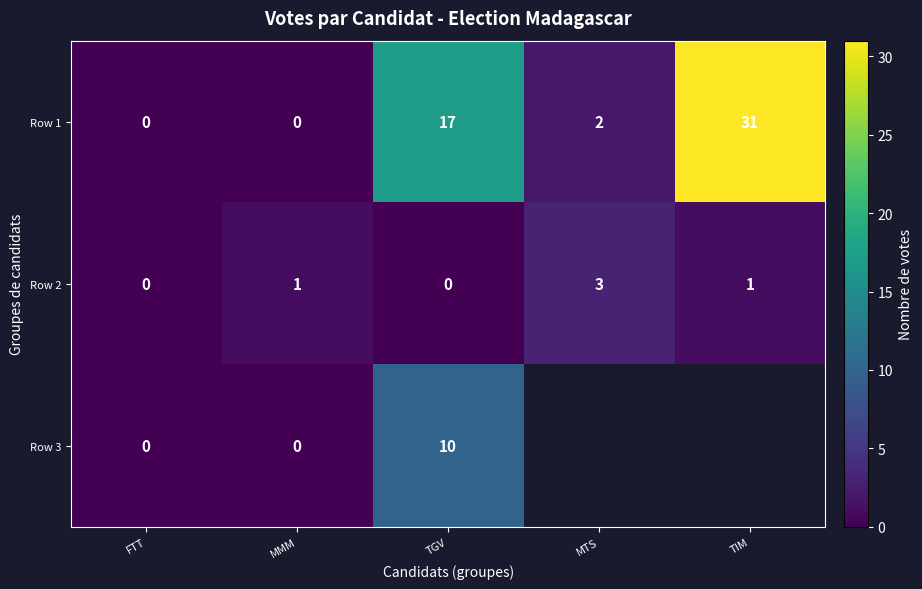

Rank the categories by Row 3 value from highest to lowest.

TGV, MTS, TIM, FTT, MMM